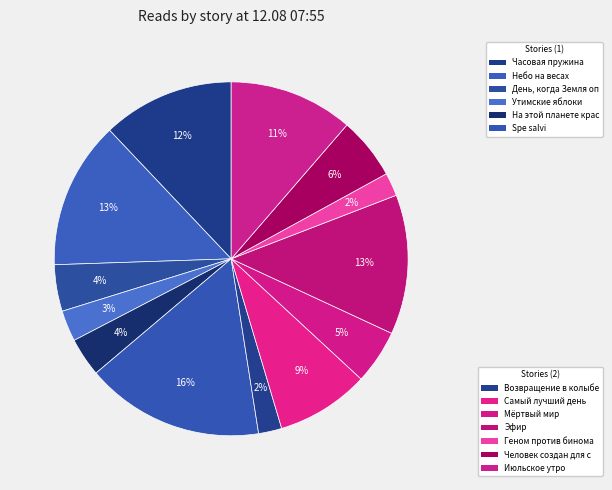

How many segments does this pie chart have?

13